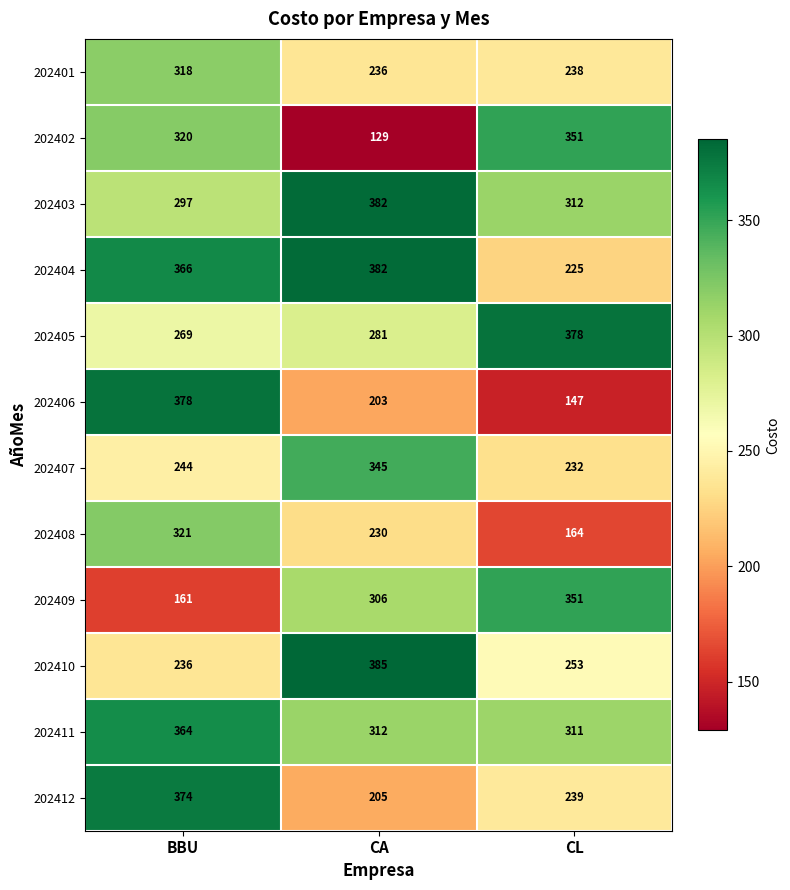

What is the spread (max minus min) of values at BBU?

217